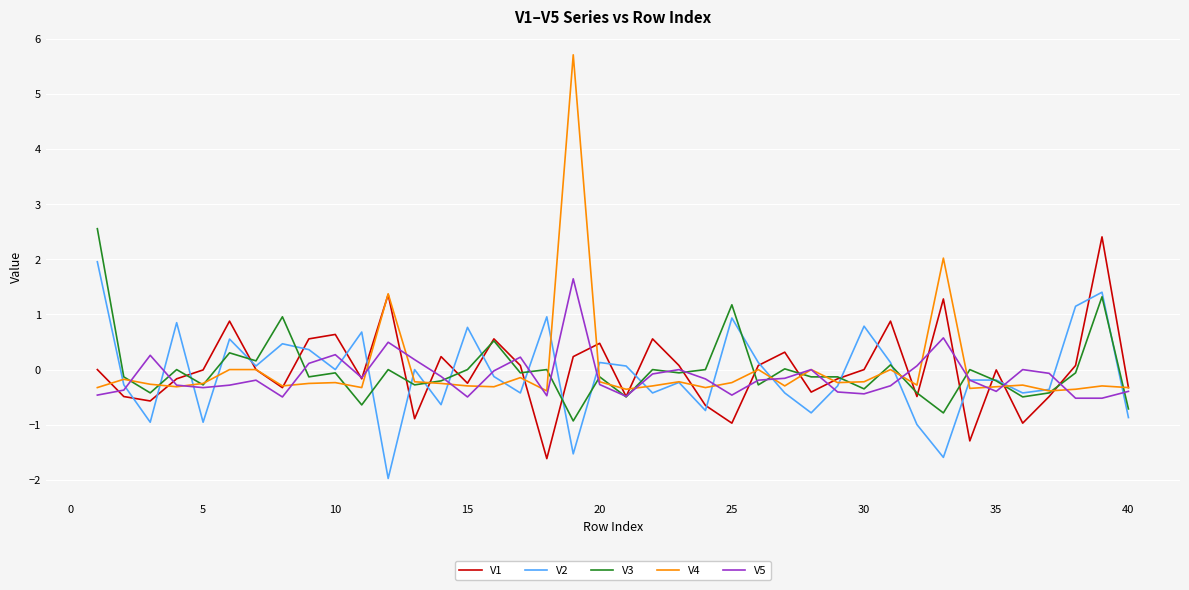

True or false: V1 has more than 2 points higher than both neighbors.

True